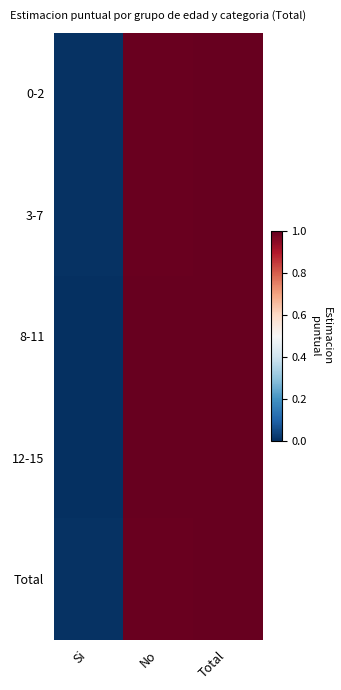

How many series are shown in this chart?

5